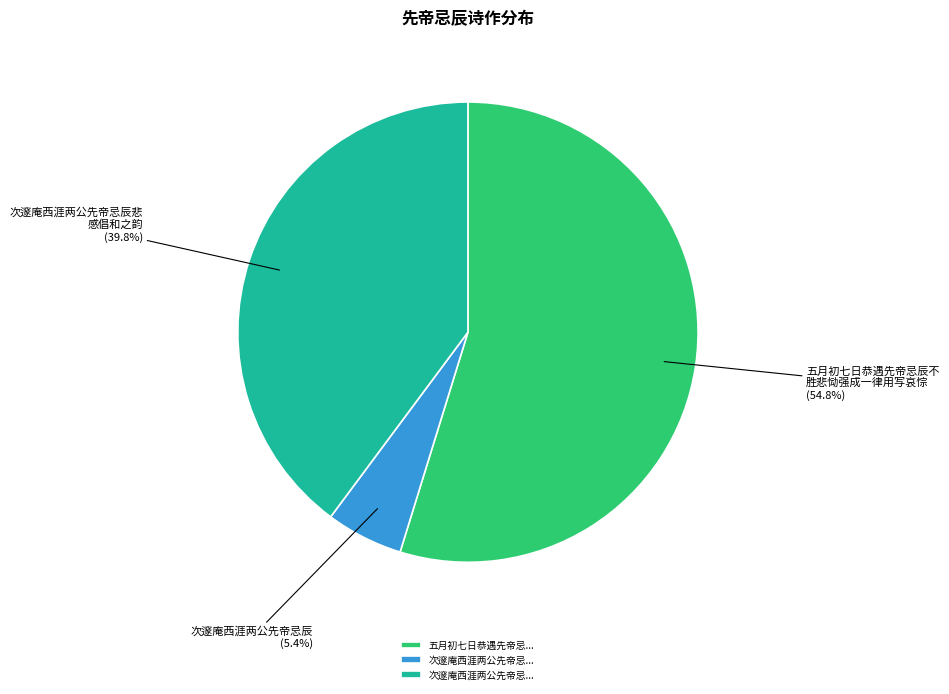

Is there any slice that represents more than half of the pie?

Yes